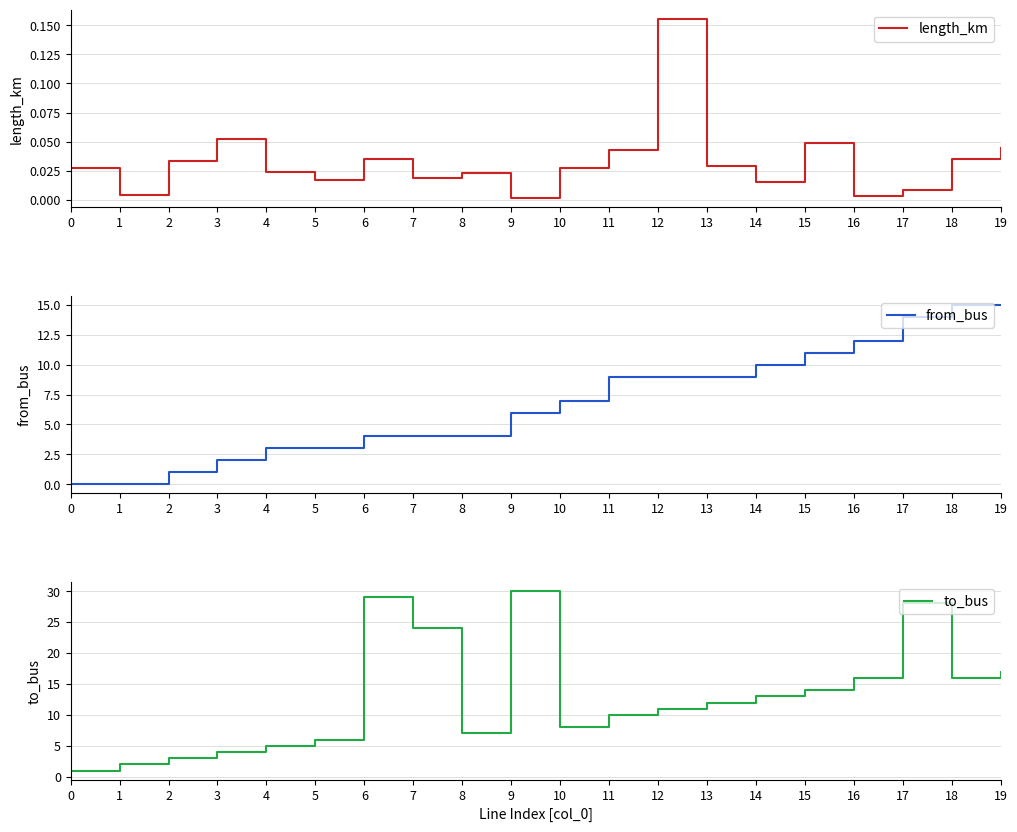

What is the greatest value displayed?

30.0